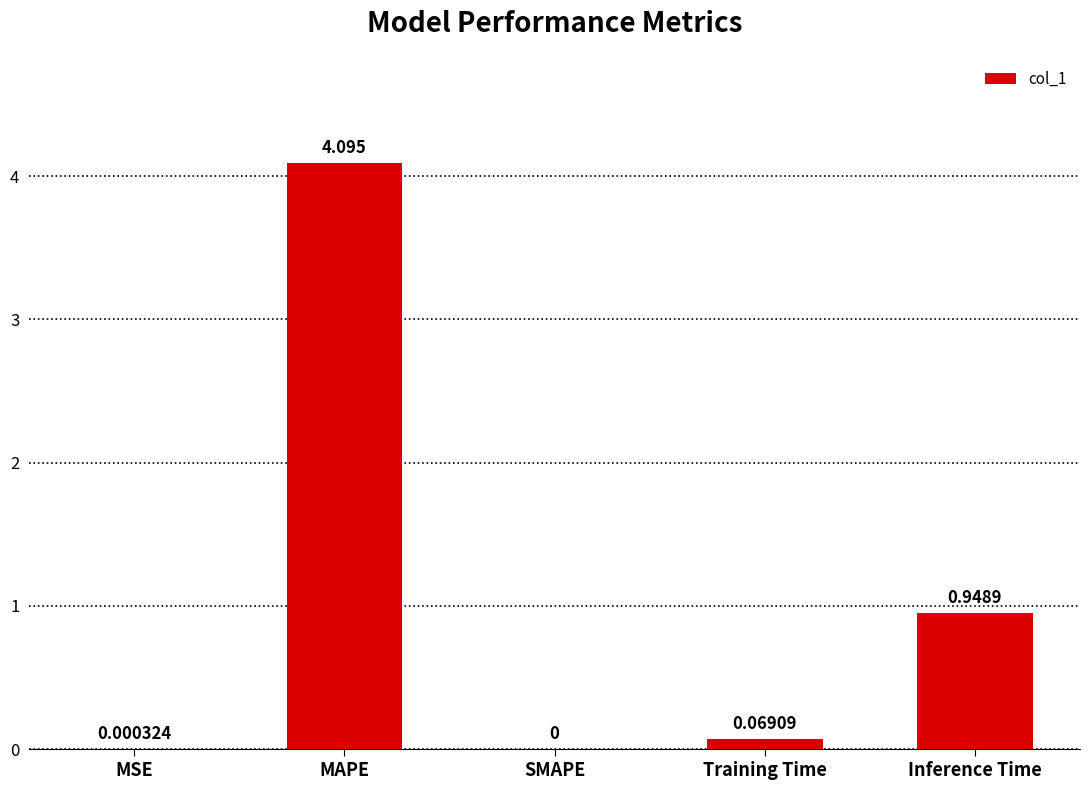

Is it true that the value at MAPE is 7.2?

False